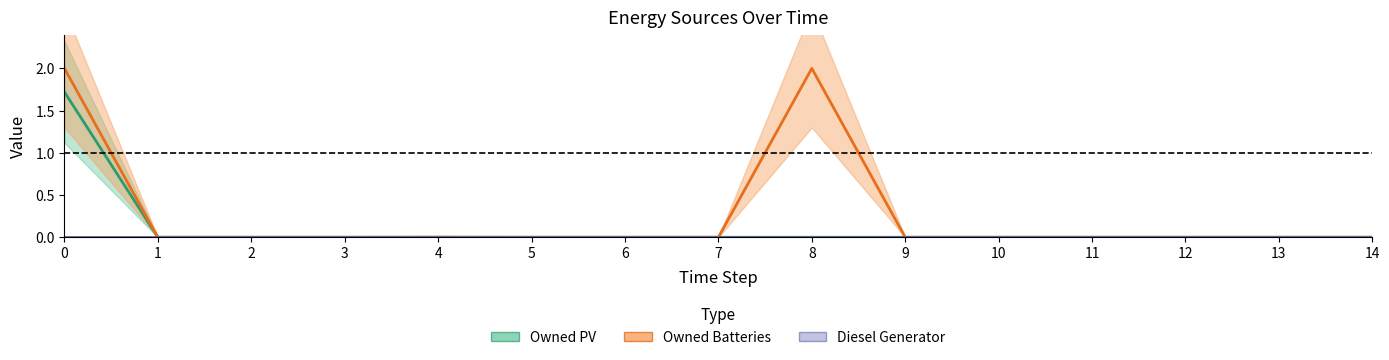

Rank the series by their average value, from highest to lowest.

Owned Batteries, Owned PV, Diesel Generator